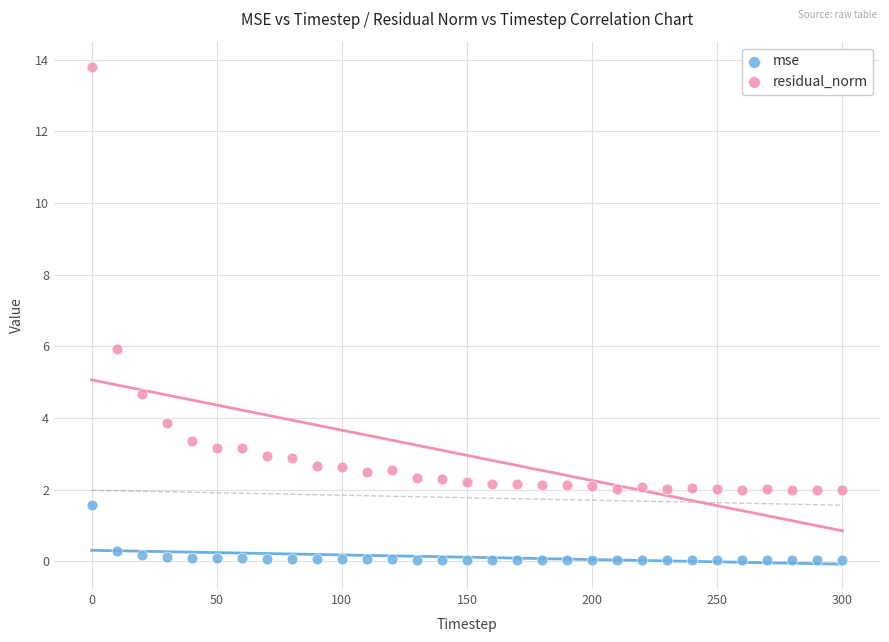

What are all the series names shown in the legend?

mse, residual_norm